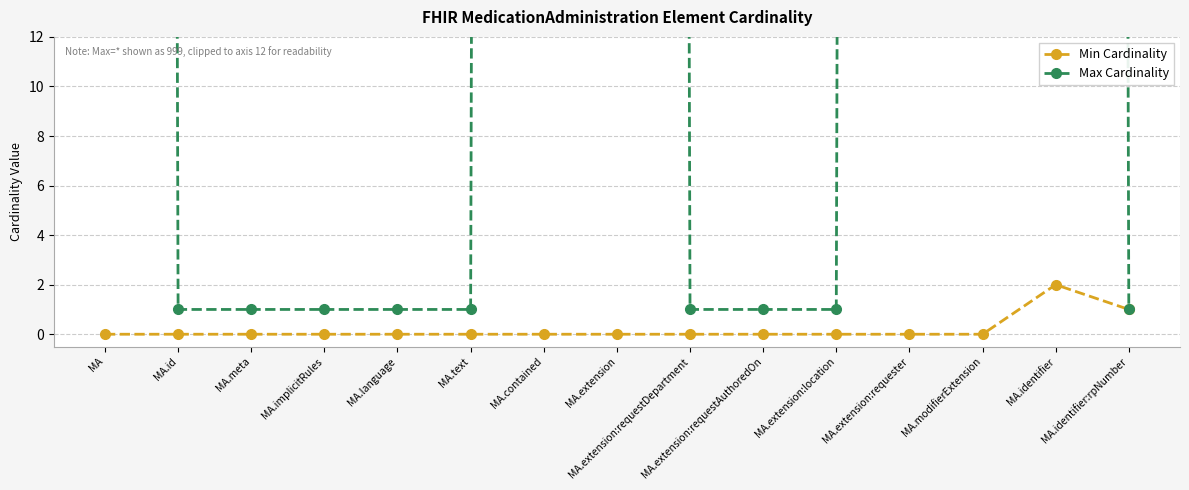

Which category has the highest value across all series?

MA